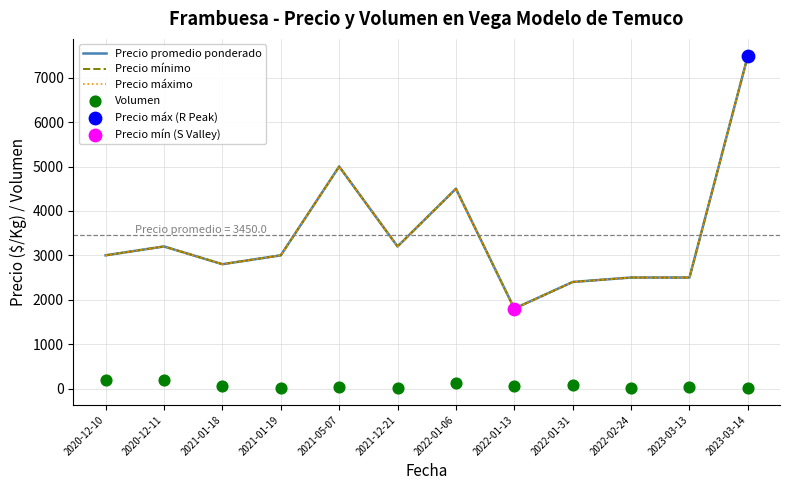

Which series contains the lowest Y value?

Volumen